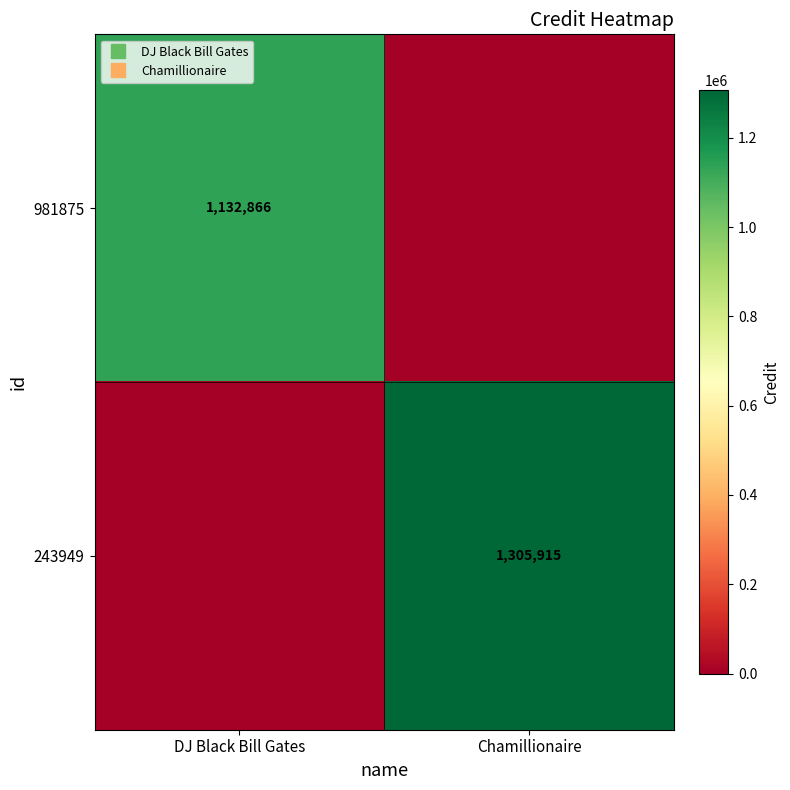

How many distinct data groups are displayed?

2